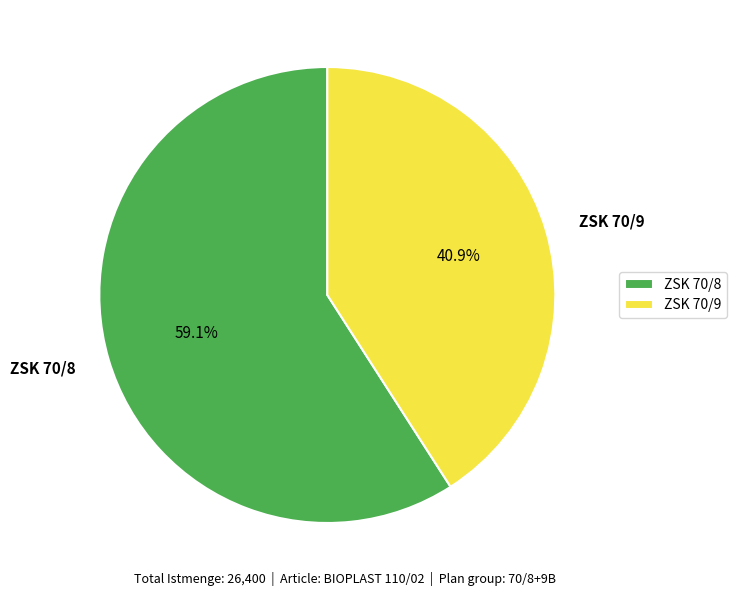

What percentage is the ZSK 70/8 slice, to the nearest percent?

59%